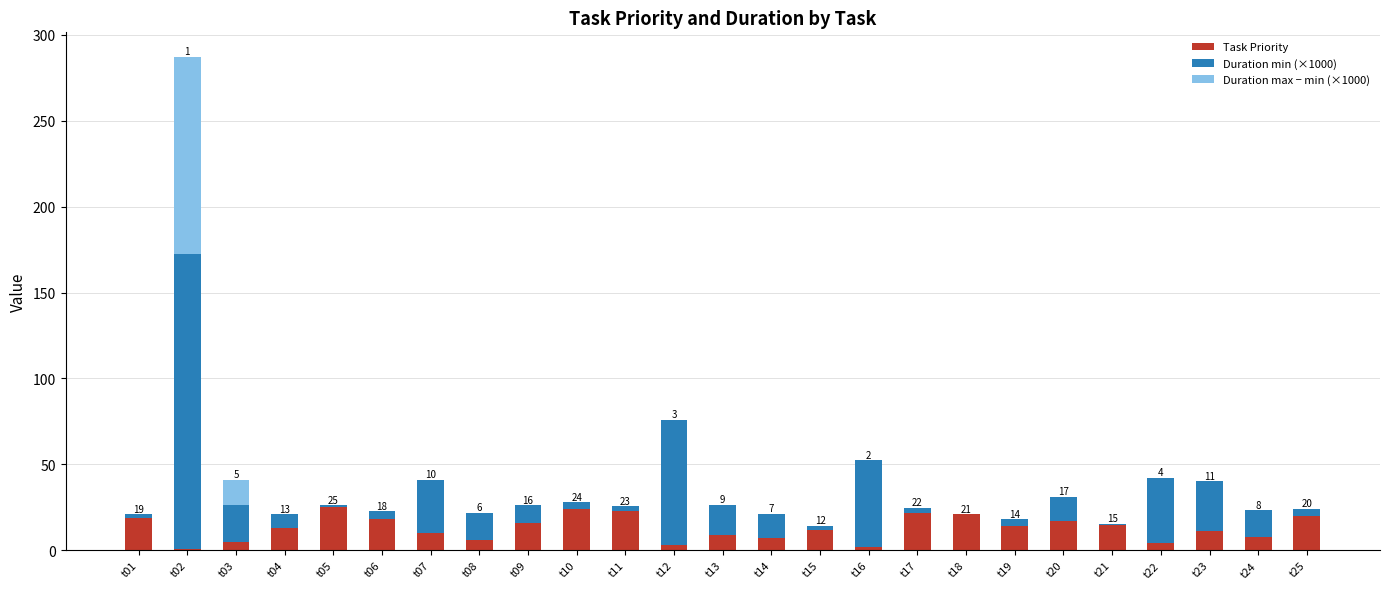

What is the maximum value for Task Priority?

25.0